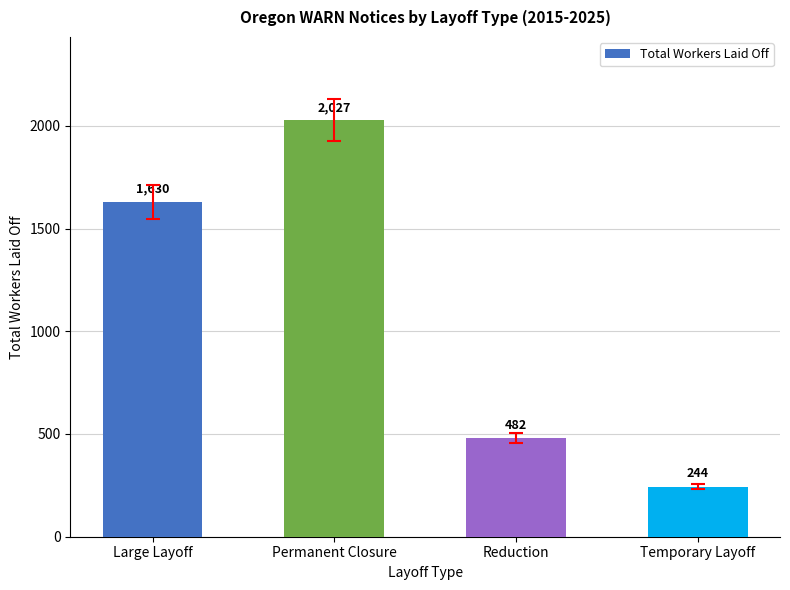

What is the difference between the values at Large Layoff and Temporary Layoff?

1386